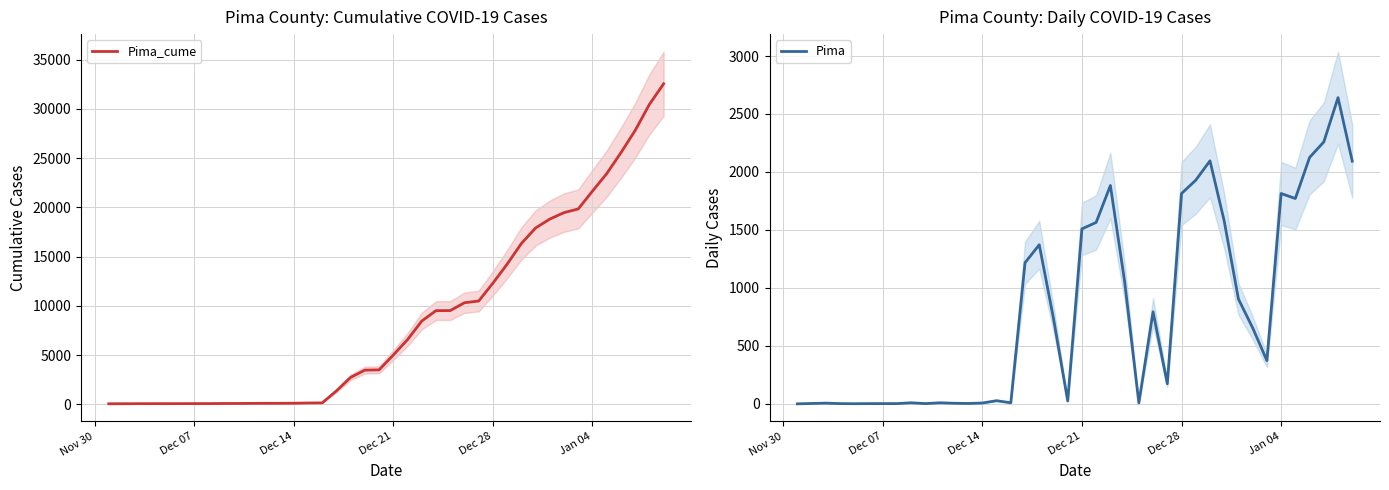

Is the value of Pima at 21 greater than the value of Pima_cume at 34?

No